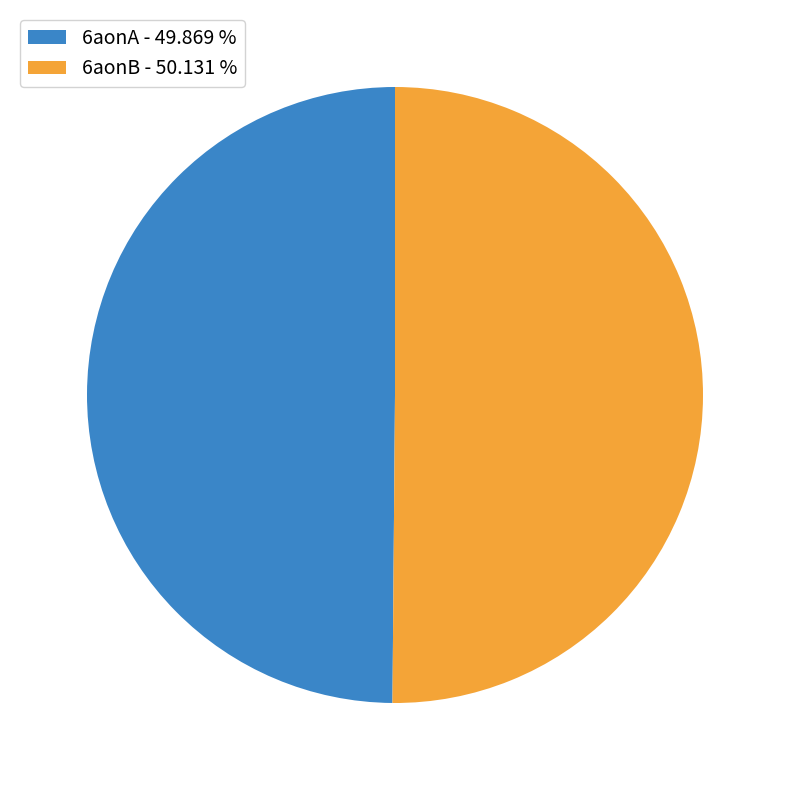

Approximately how many times larger is the value at 6aonB - 50.131 % compared to 6aonA - 49.869 %?

1.0